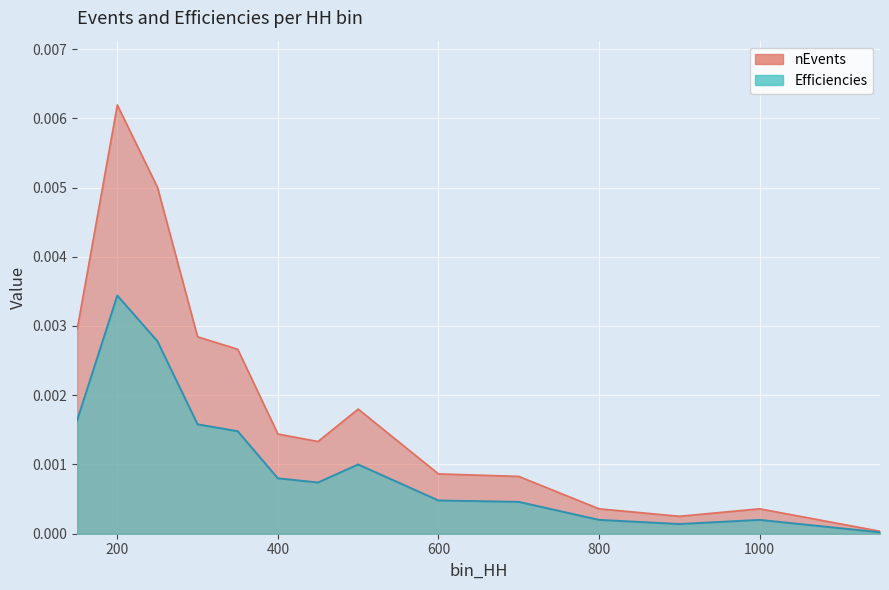

In nEvents, how many points are lower than both neighbors (excluding endpoints)?

2